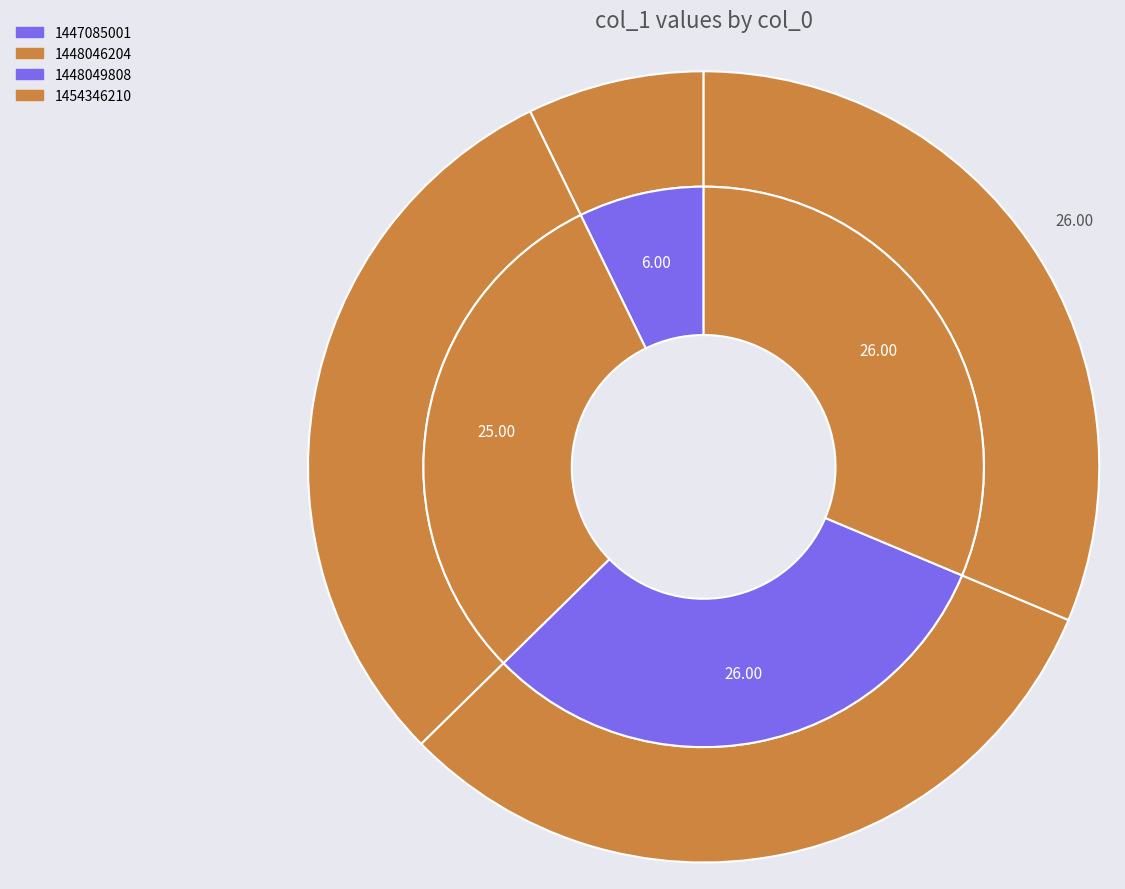

Combined, do 1454346210 and 1448049808 account for over 50%?

Yes